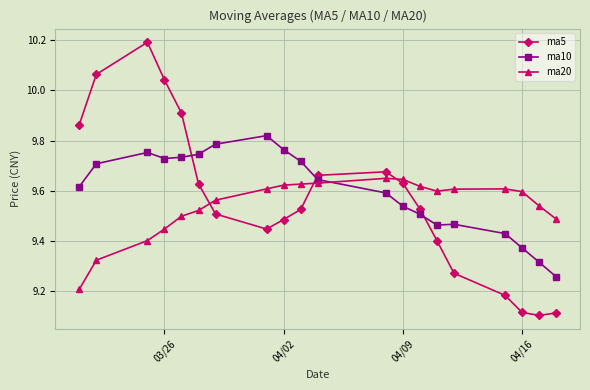

What is the greatest value displayed?

10.2